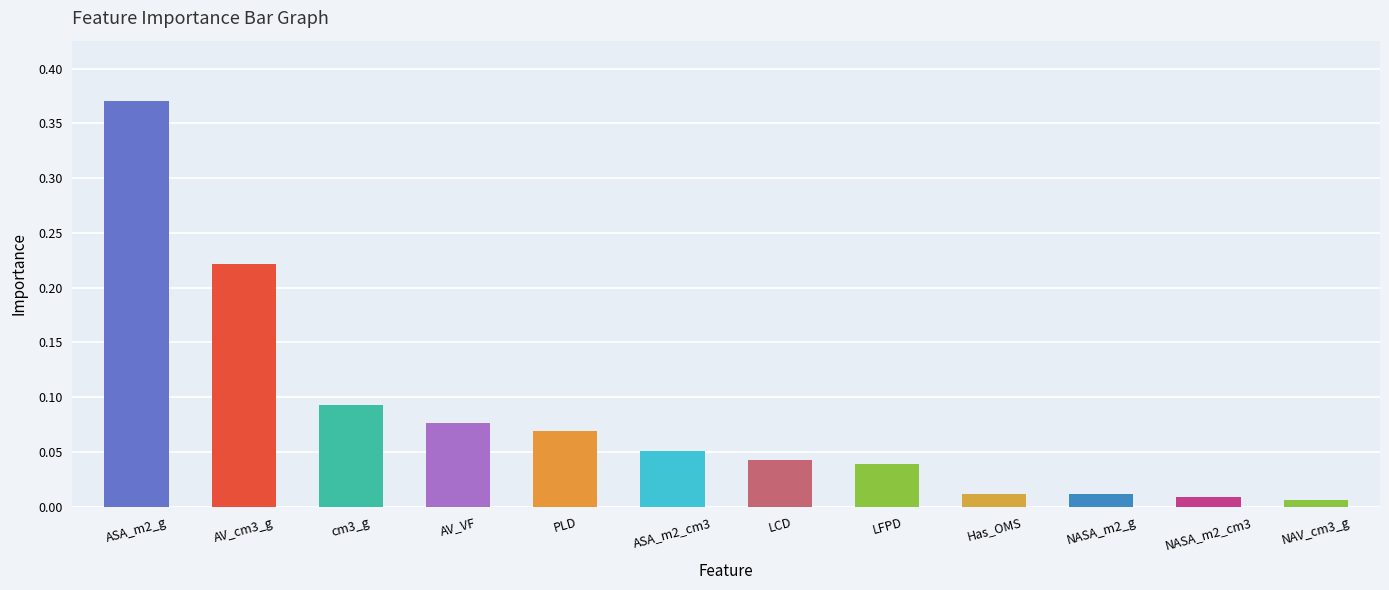

What is the label of the 9th bar from the left?

Has_OMS